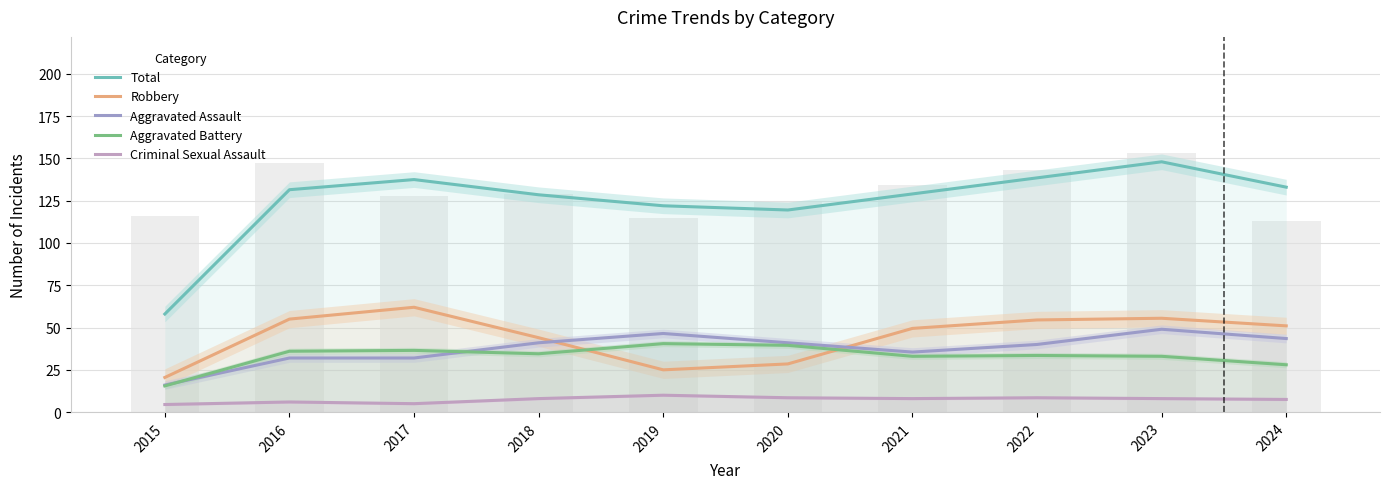

What is the difference between the highest and lowest values at 2023?

140.0